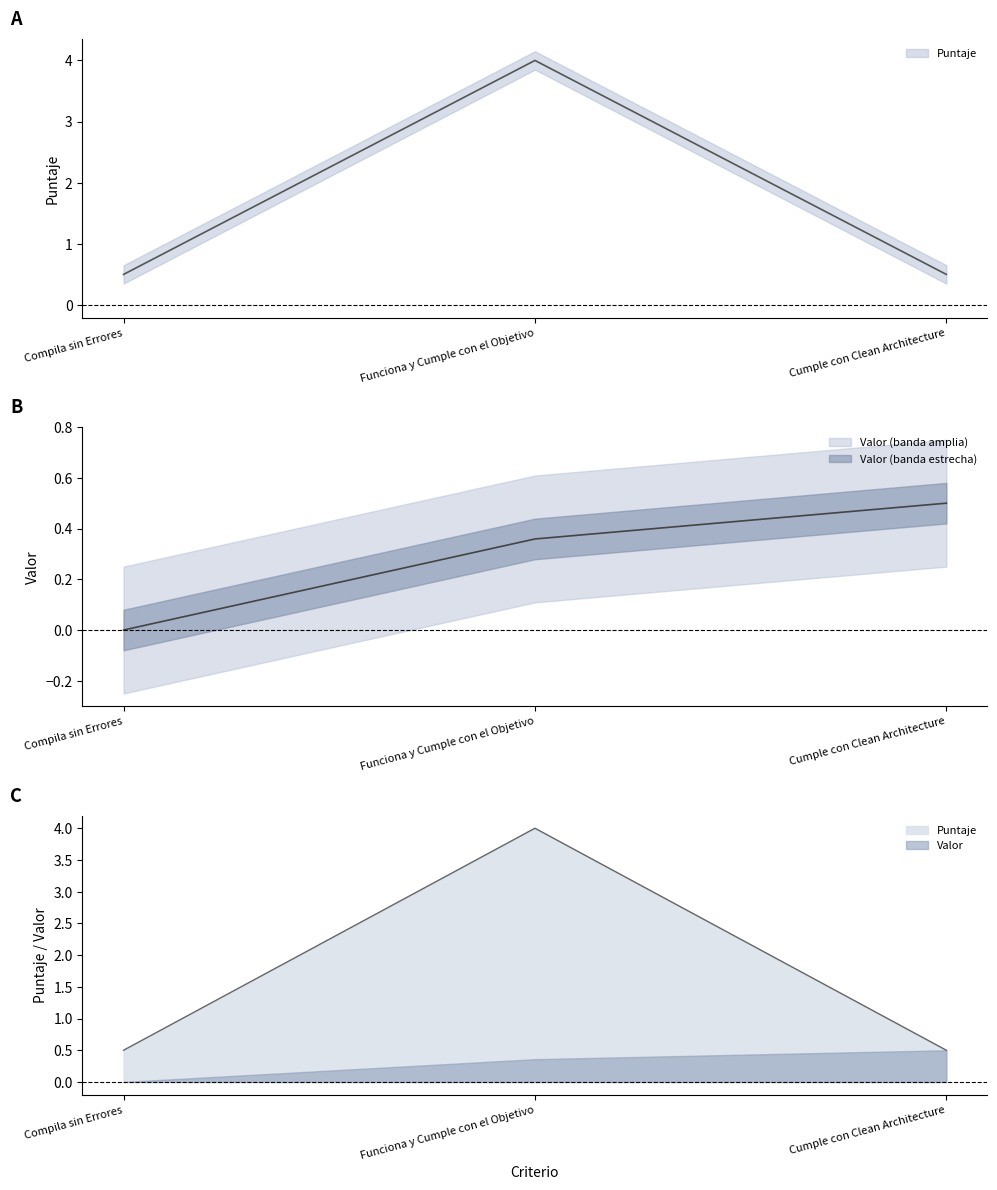

What is the difference between the values at Cumple con Clean Architecture and Funciona y Cumple con el Objetivo?

3.5